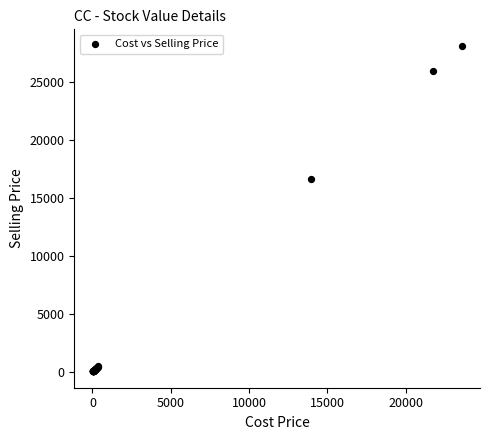

What Y value in the scatter plot is closest to 14085?

16652.0